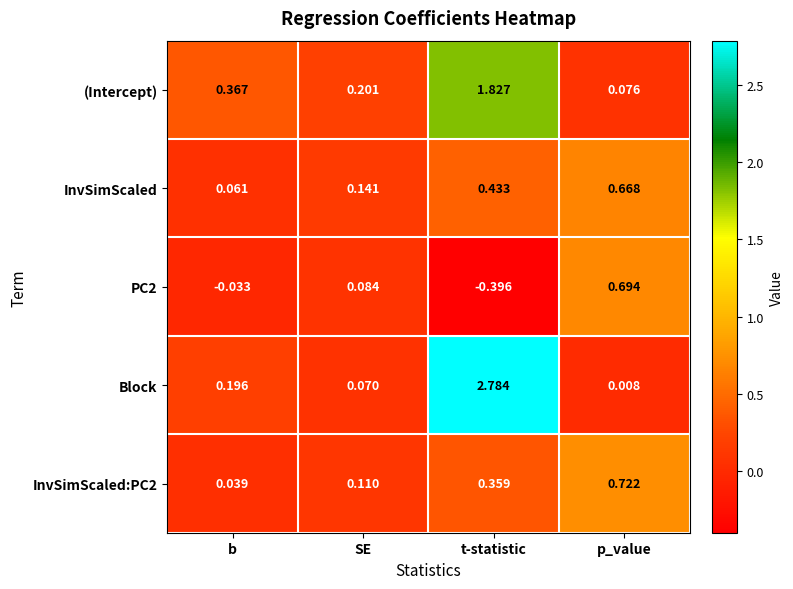

Rank the series by their maximum value, from highest to lowest.

Block, (Intercept), InvSimScaled:PC2, PC2, InvSimScaled